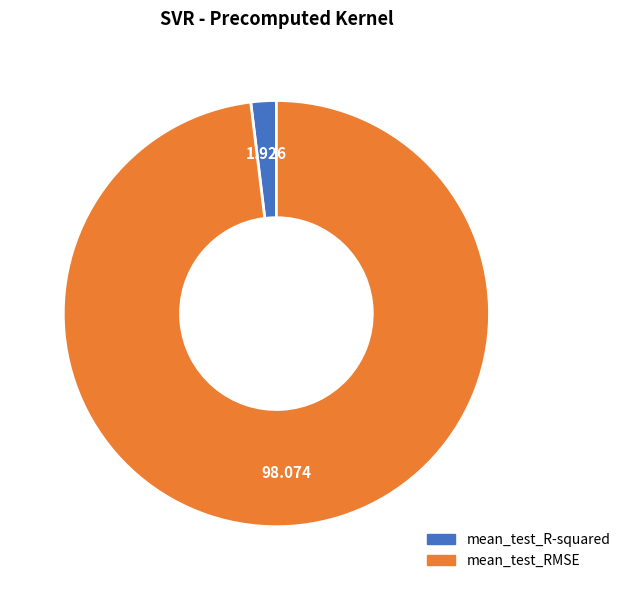

Combined, do mean_test_R-squared and mean_test_RMSE account for over 50%?

Yes